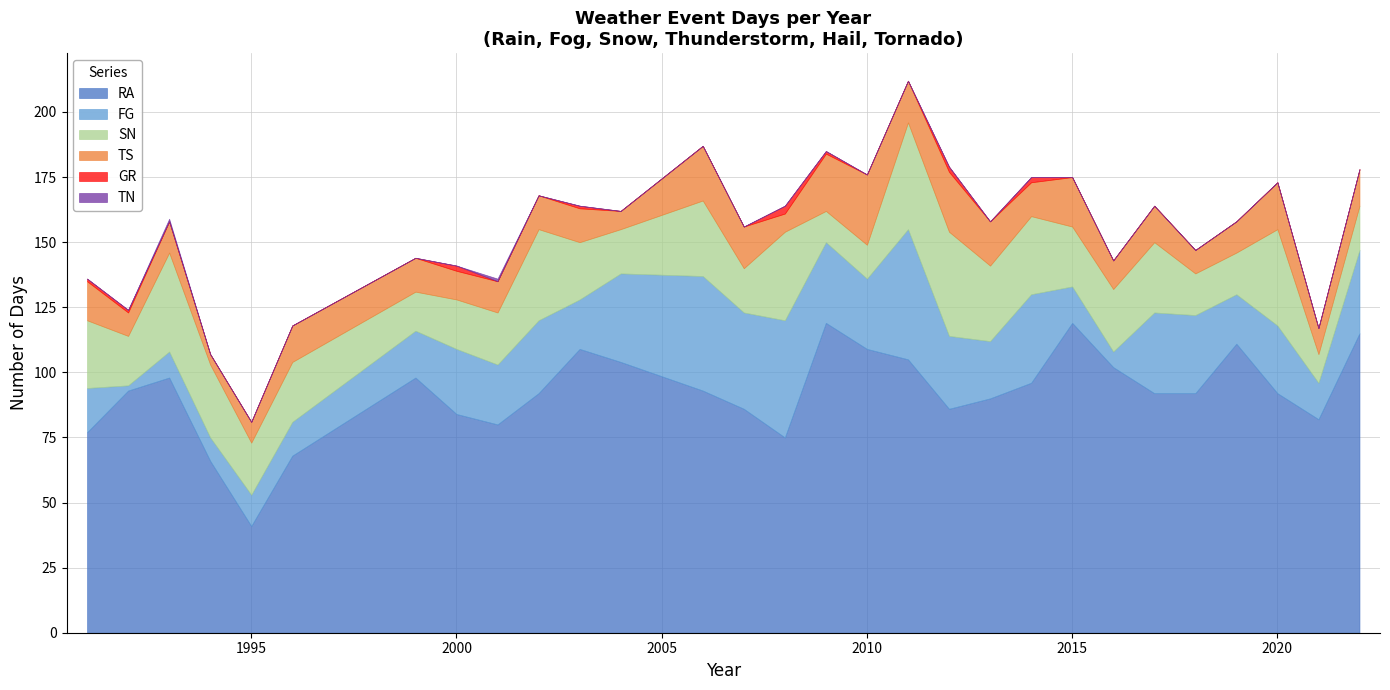

Is it true that RA equals 24 at 2009?

False